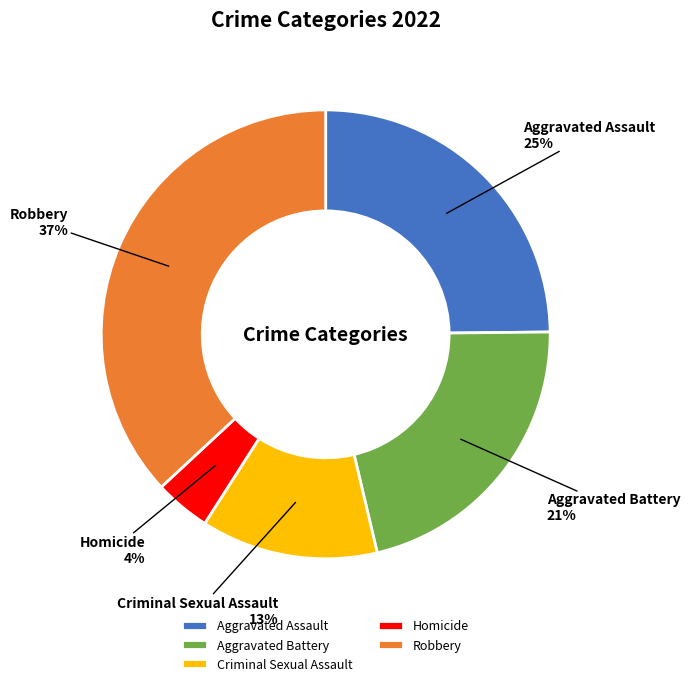

The Criminal Sexual Assault slice represents 4% of the pie. True or false?

False